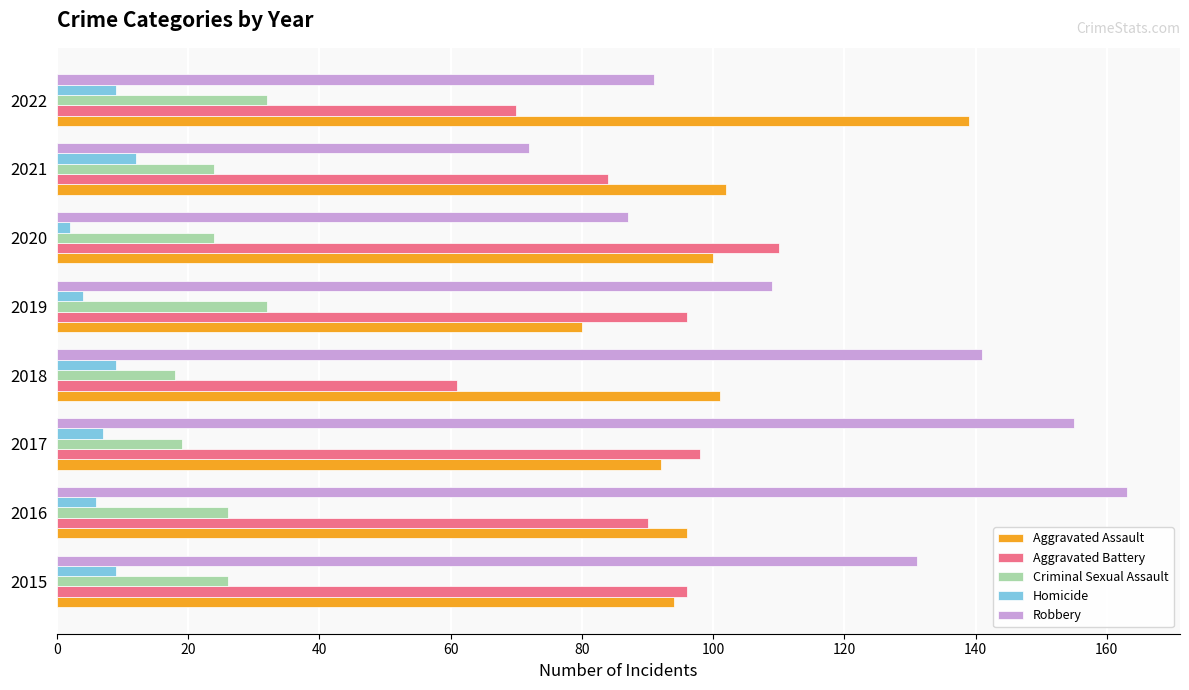

The value of Homicide at 2022 is 9. True or false?

True